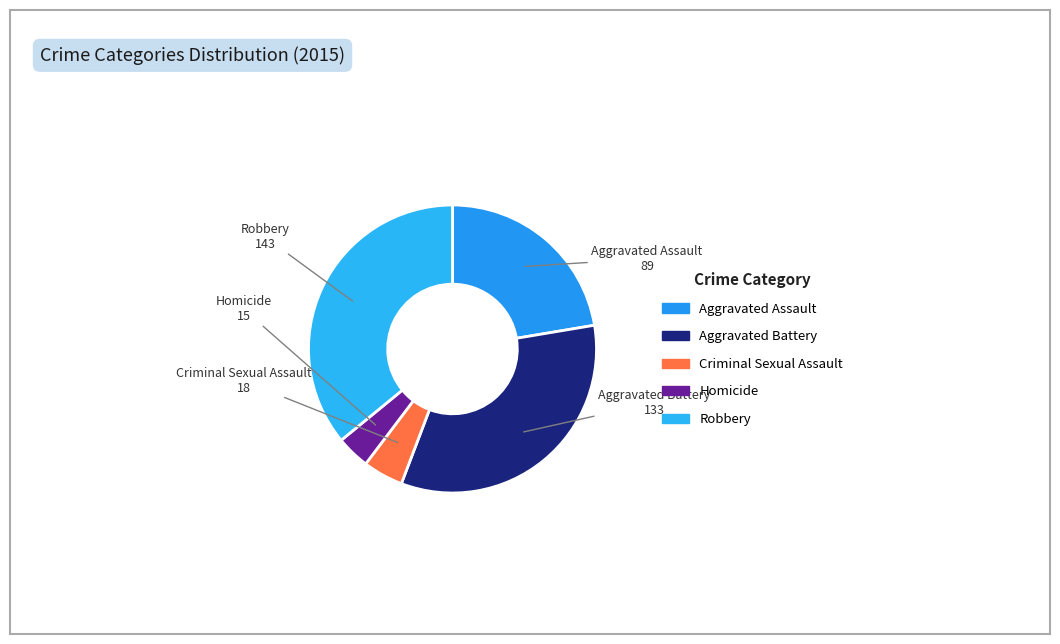

Does Criminal Sexual Assault account for over 50% of the chart?

No